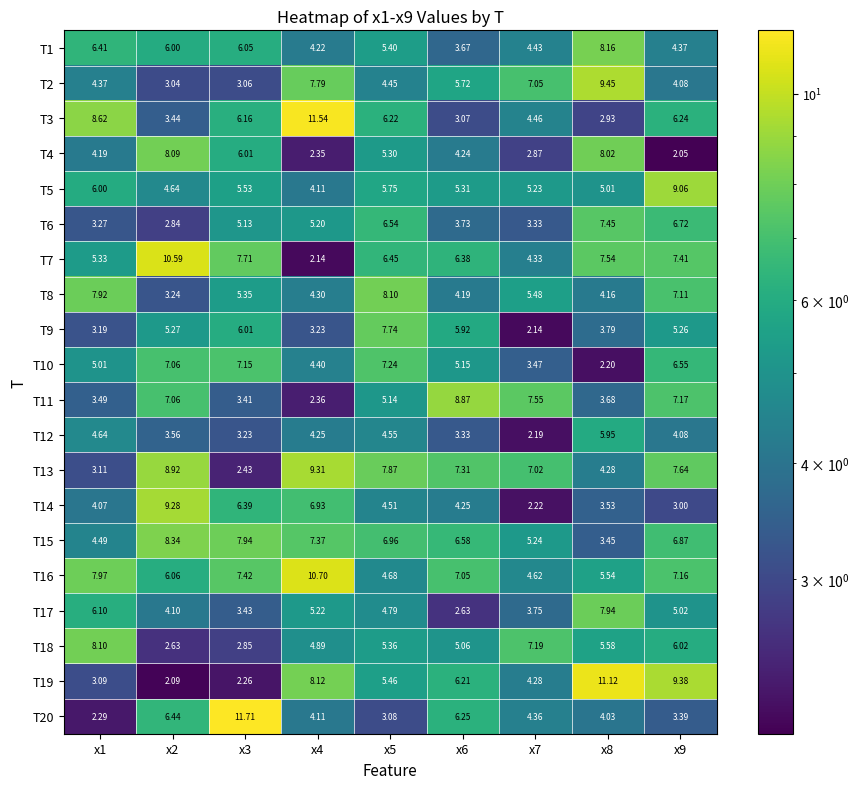

Is the value of T10 at x5 greater than the value of T15 at x8?

Yes